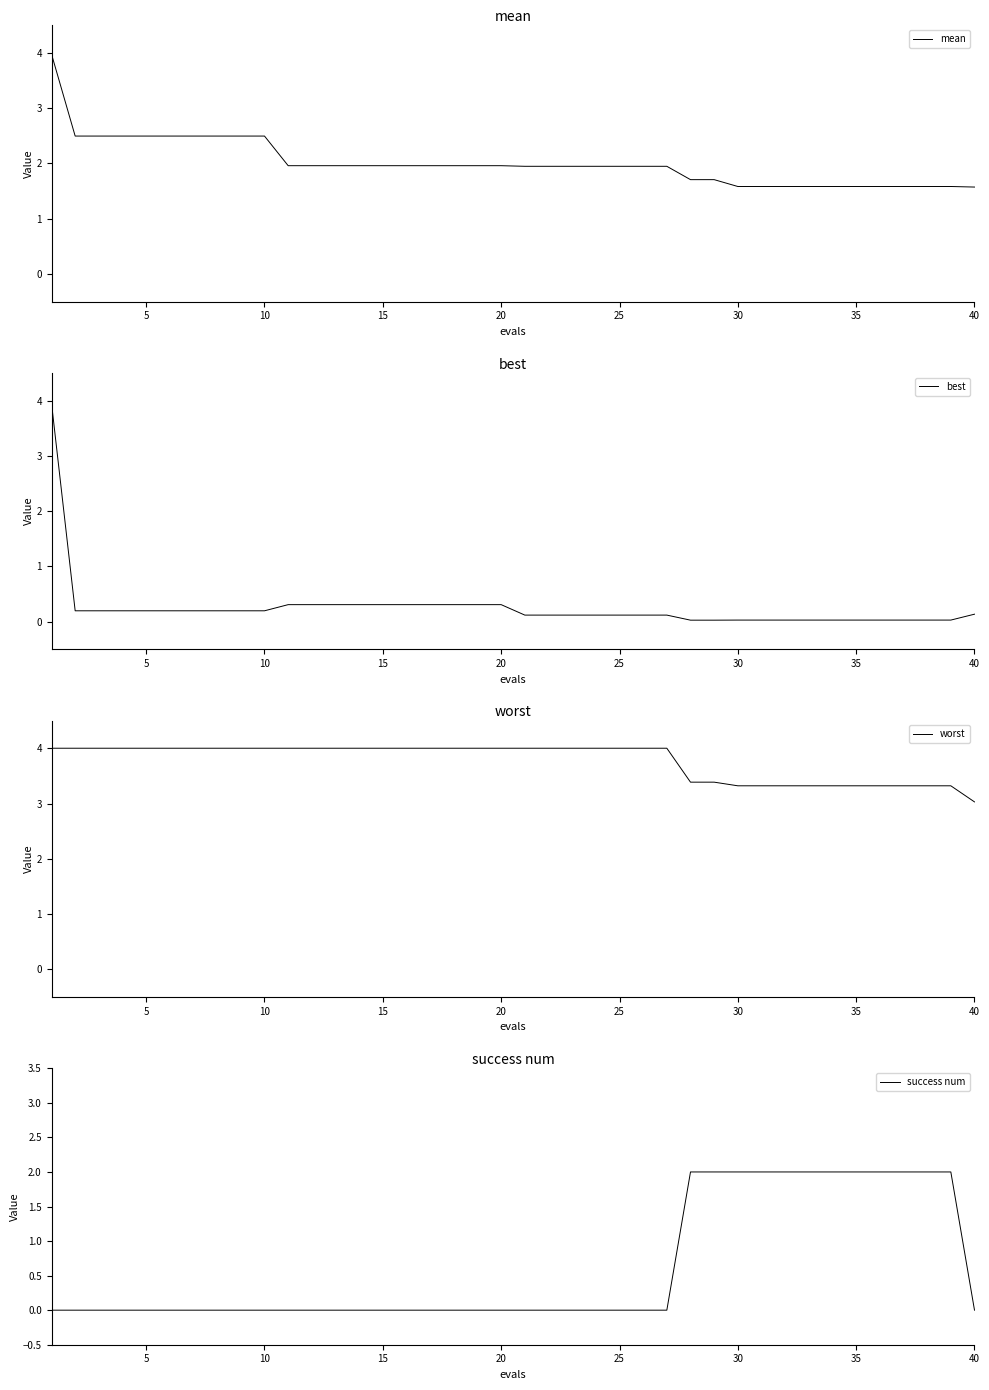

True or false: best has more than 0 interior local peaks.

False